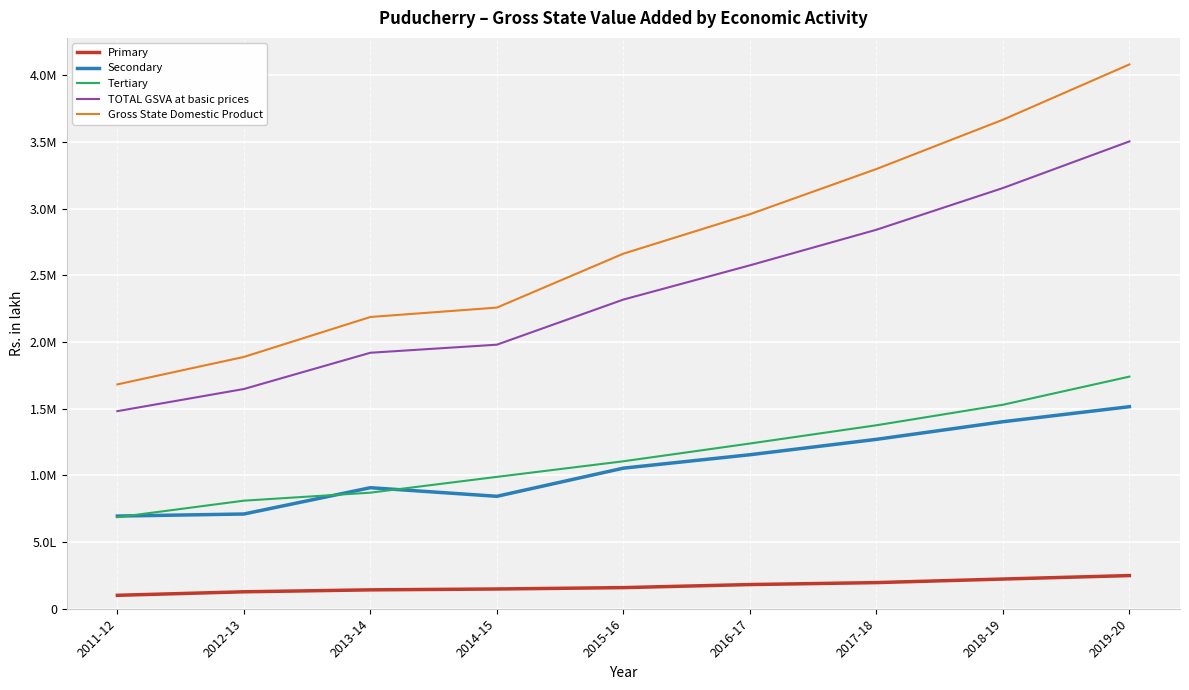

Does the chart have visible grid lines?

Yes